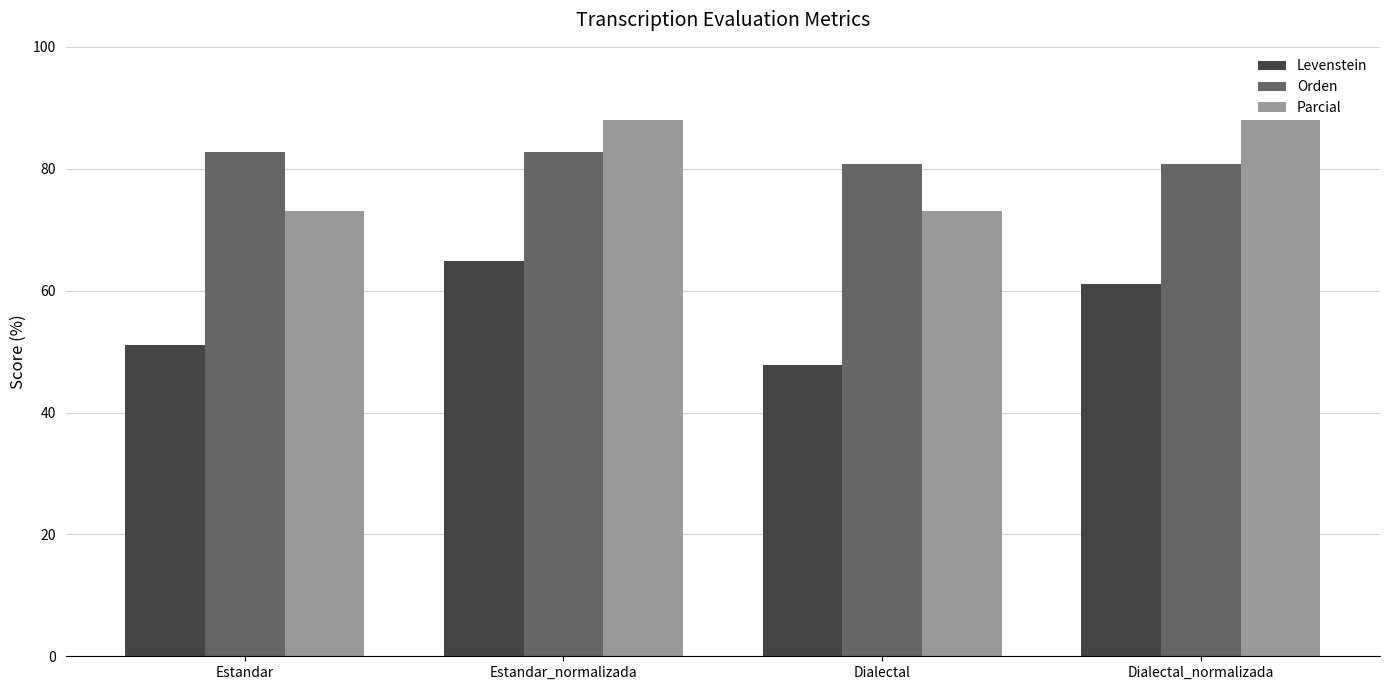

At Estandar_normalizada, list the series in order from smallest to largest.

Levenstein, Orden, Parcial